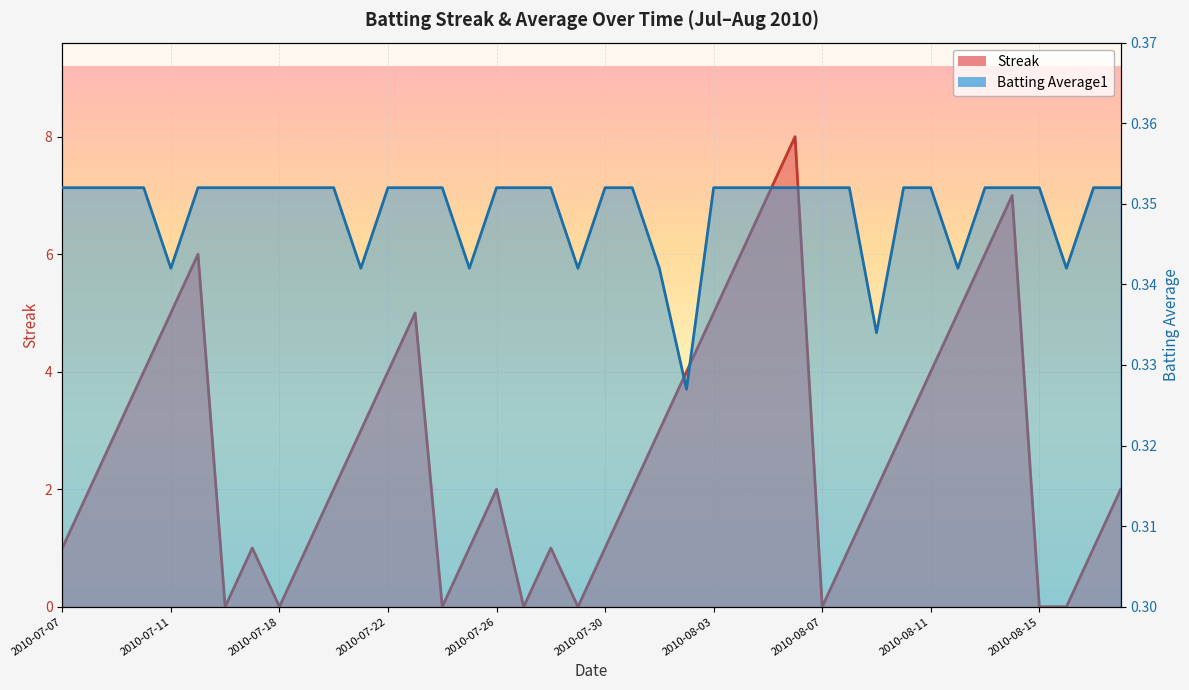

The Batting Average1 series shows 0.5 at 2010-07-11. True or false?

False